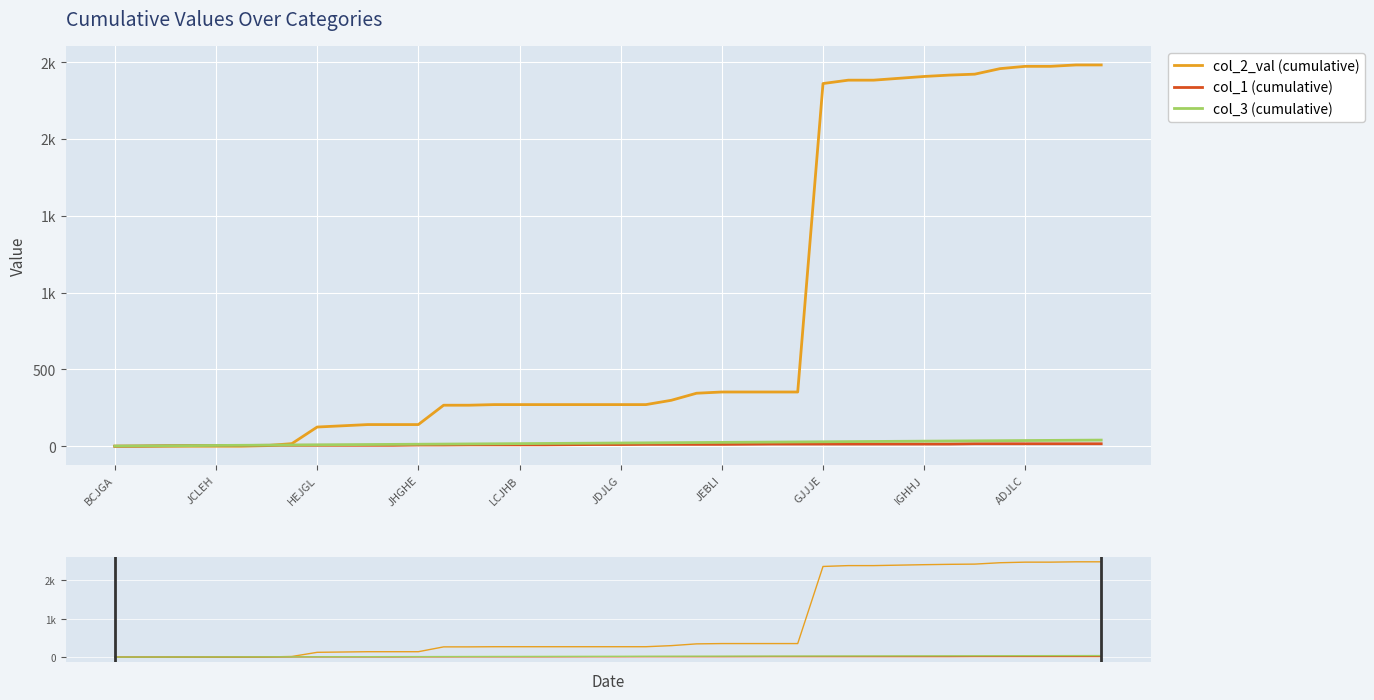

What is the difference between the maximum and minimum values in the col_1 (cumulative) series?

16